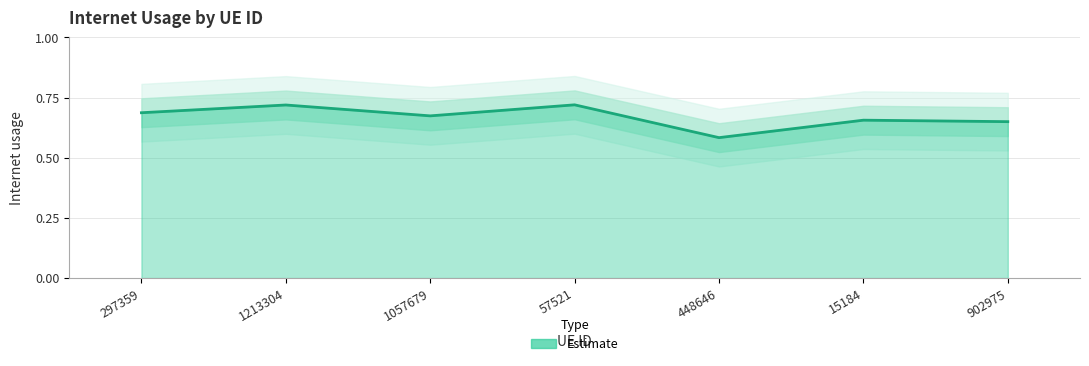

At which category does the chart reach its minimum across all series?

448646